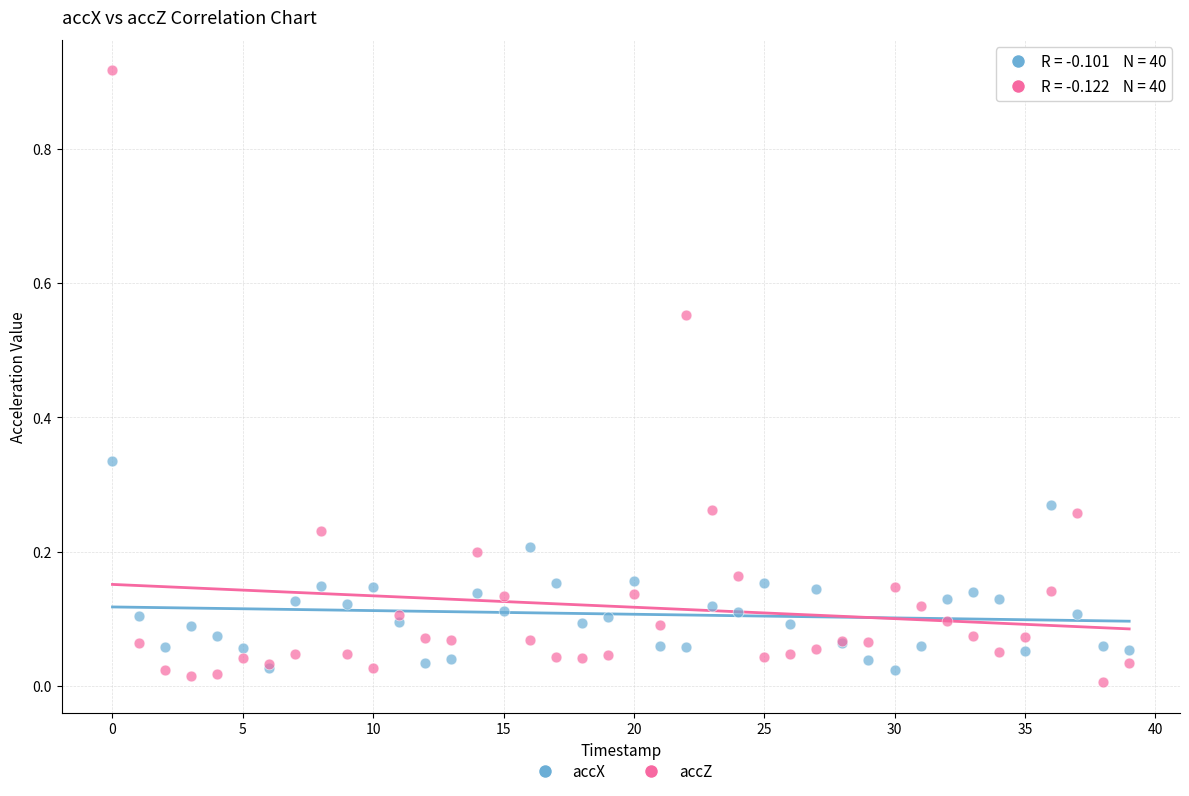

Which series reaches the minimum Y coordinate?

accZ